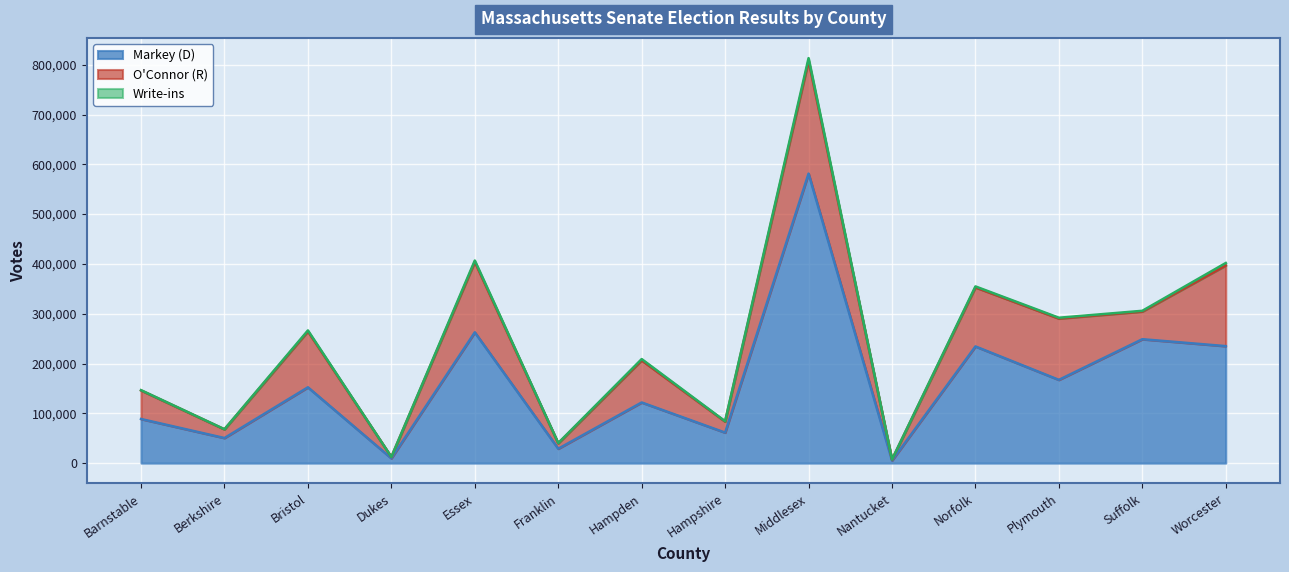

What is the value of the Write-ins point at the 8th from the left?

760